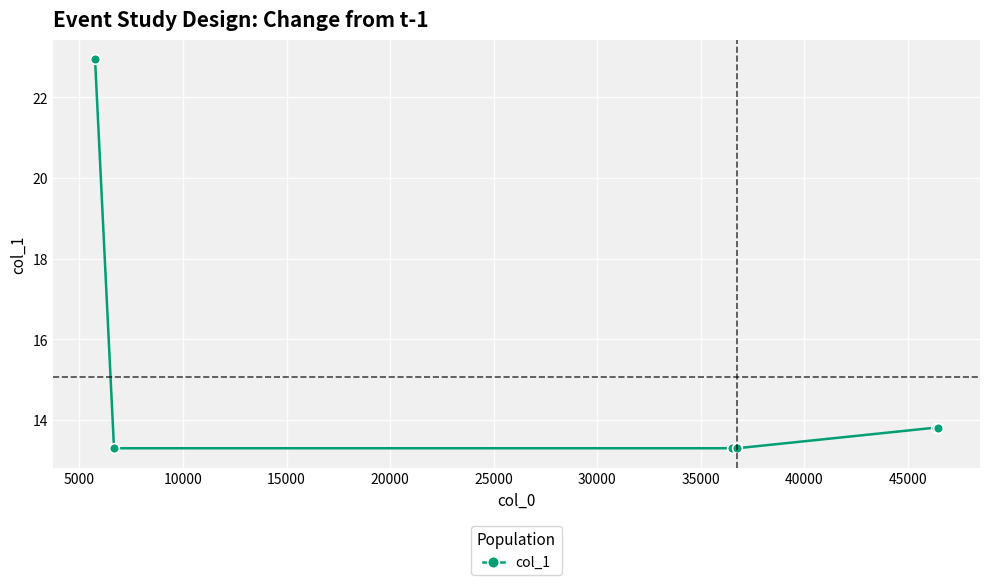

What is the maximum value shown in the chart?

22.9